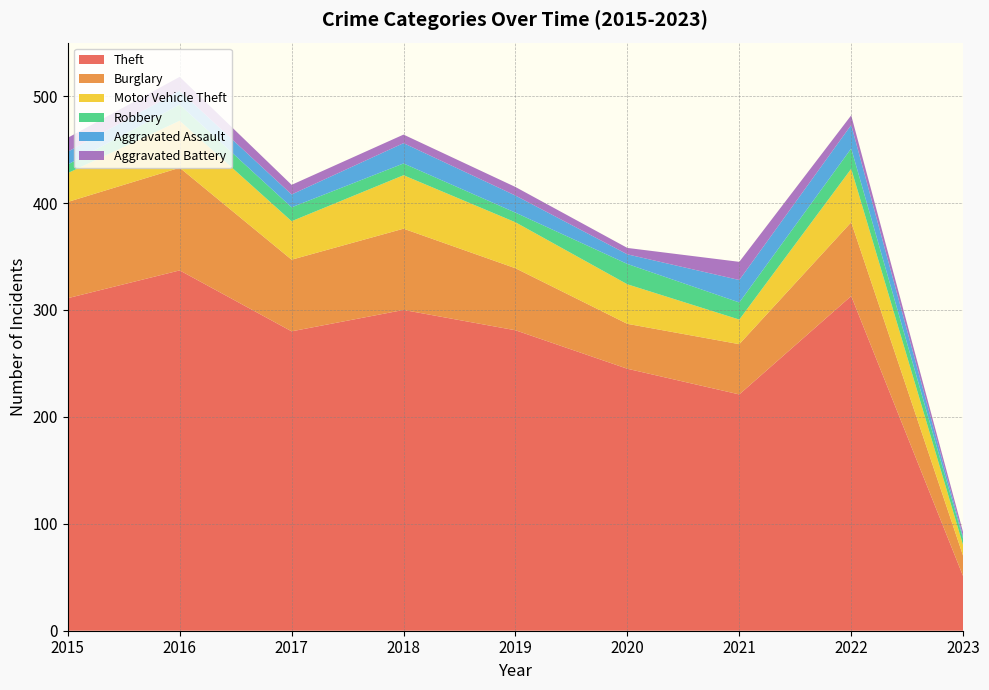

Reading left to right, transcribe all the data shown in this chart.

Theft: 311	337	280	300	281	245	221	313	51
Burglary: 90	96	67	76	58	42	47	69	19
Motor Vehicle Theft: 27	44	36	50	43	37	23	50	10
Robbery: 8	15	13	11	9	19	16	19	6
Aggravated Assault: 12	13	12	19	16	9	21	22	2
Aggravated Battery: 13	13	9	8	8	6	17	9	4